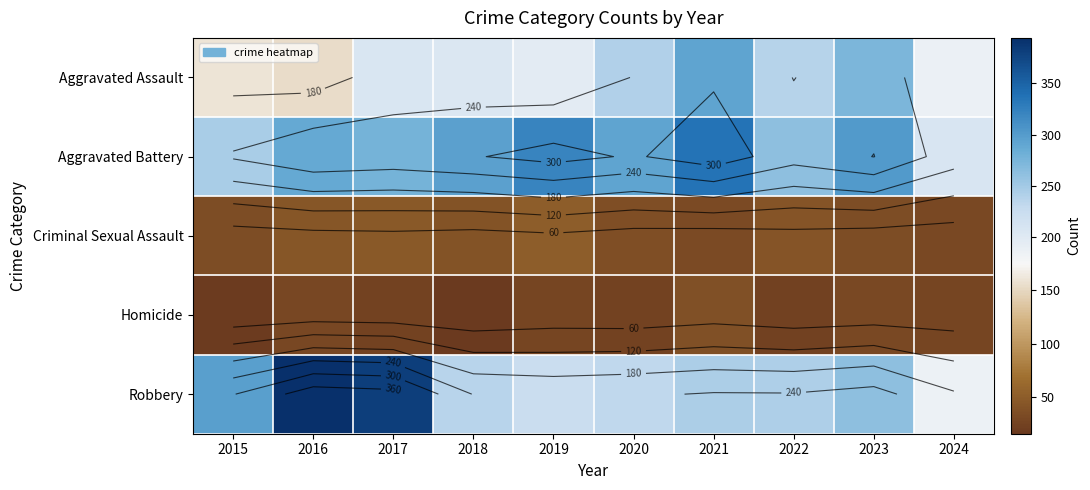

The Robbery series shows 174 at 2016. True or false?

False